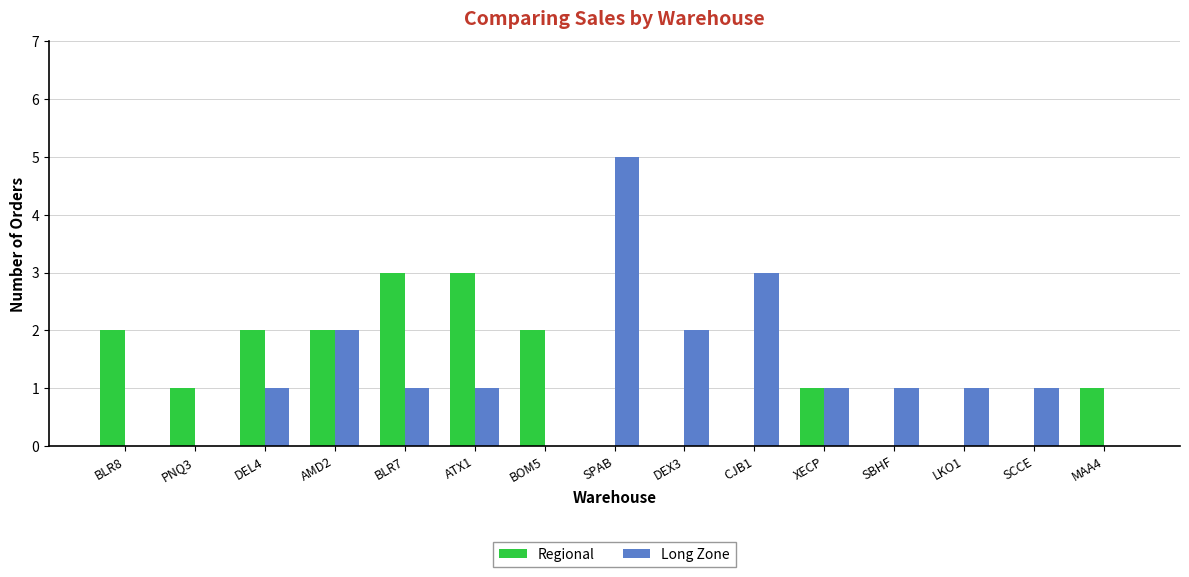

Which series has the widest spread of values?

Long Zone